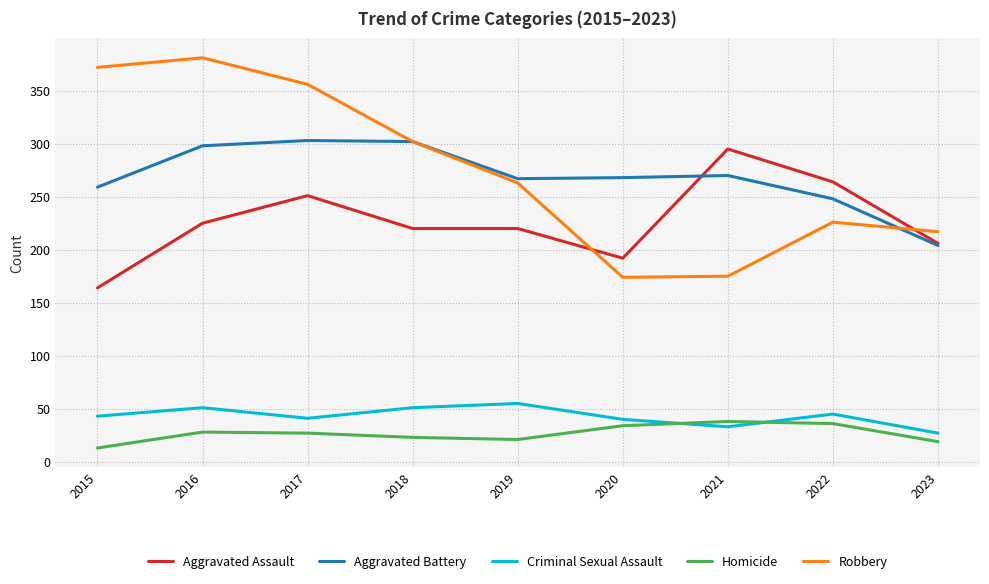

True or false: Aggravated Battery and Homicide intersect in this chart.

False